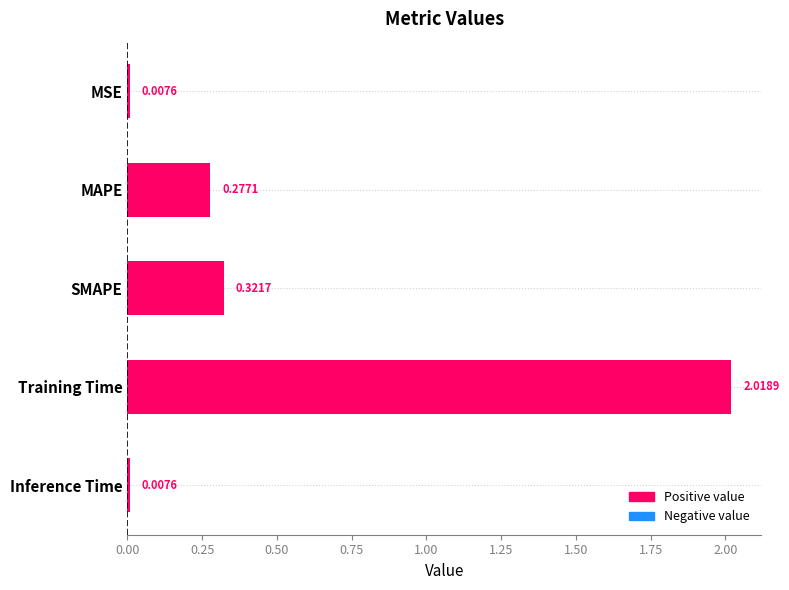

At which label is the value closest to 1?

SMAPE